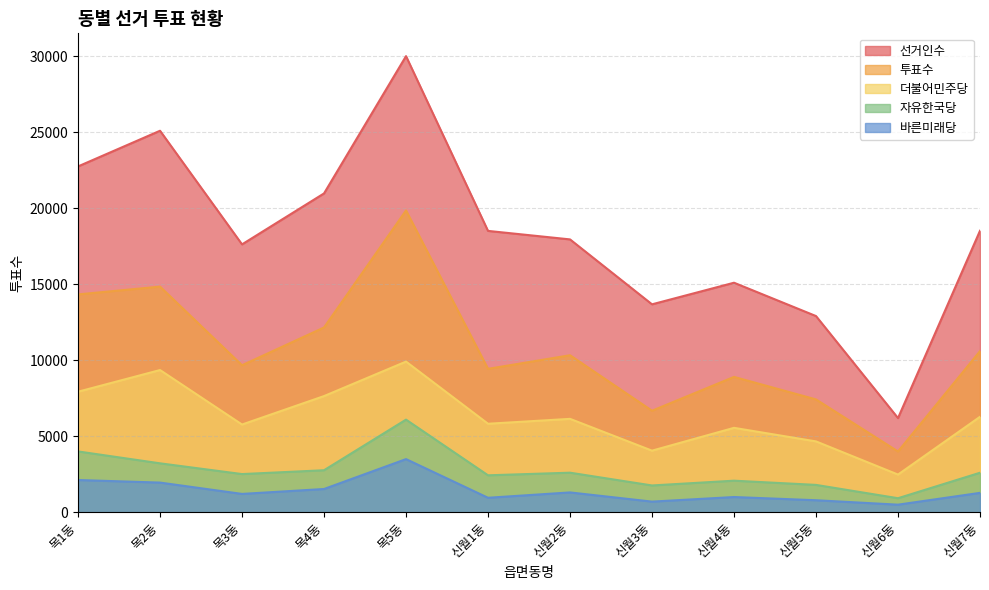

Which series changed the most between 목2동 and 목4동?

선거인수